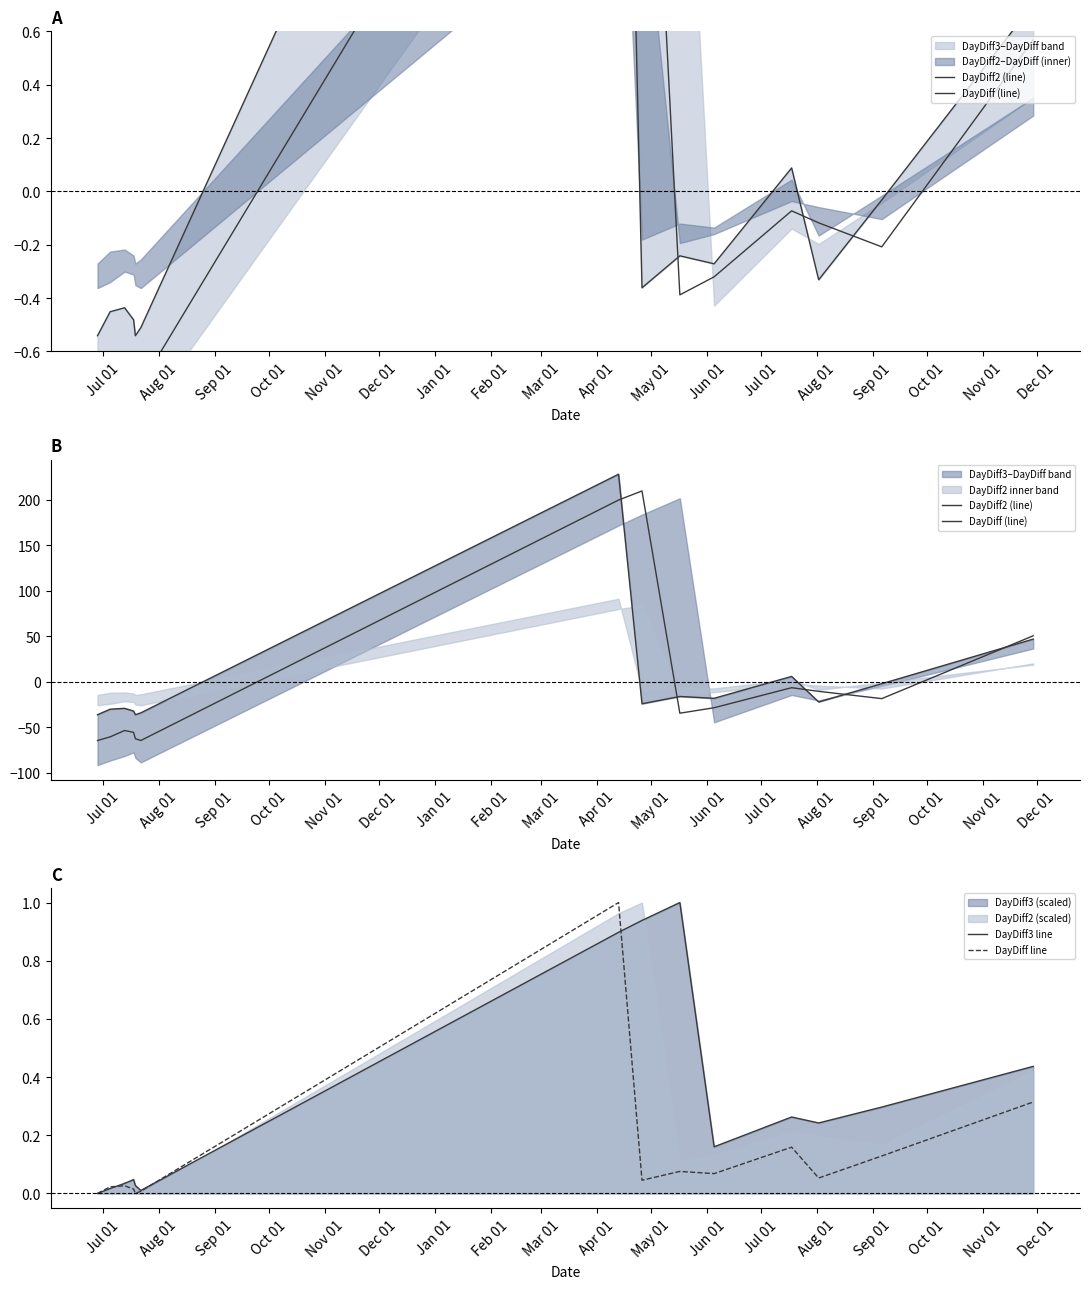

The DayDiff line series shows 0.6 at Aug 01. True or false?

False